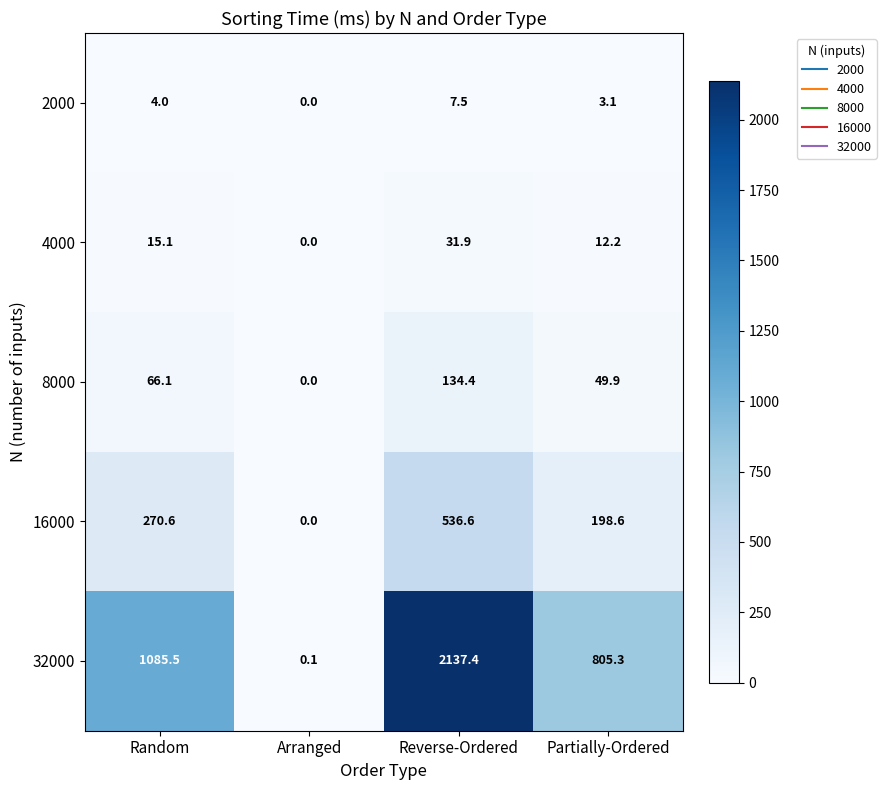

Which series has the widest spread of values?

32000